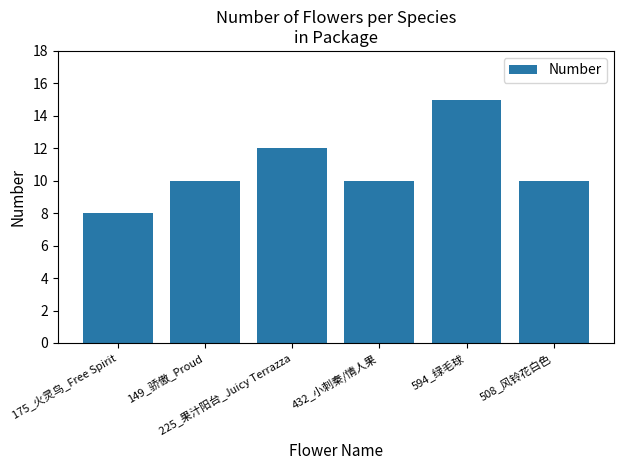

What is the value of the 4th bar from the left?

10